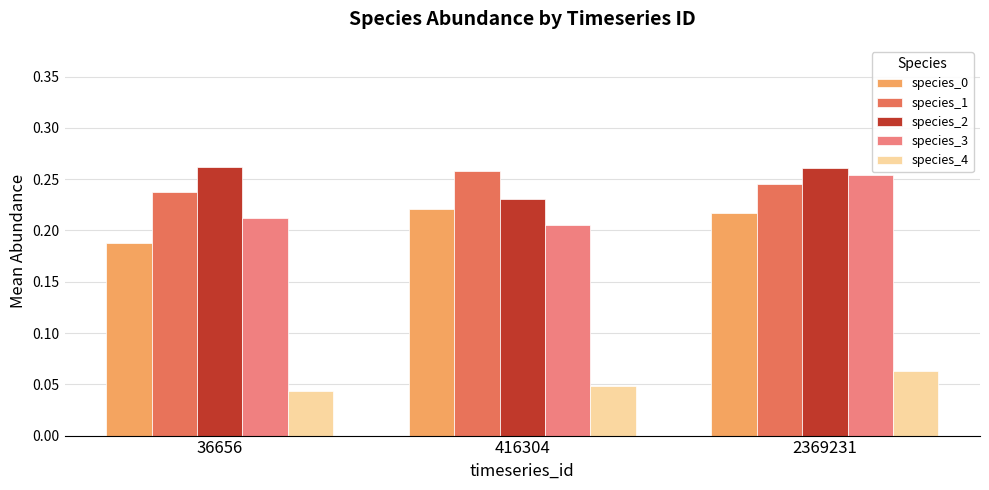

What is the sum of the species_2 values at 2369231 and 416304?

0.5